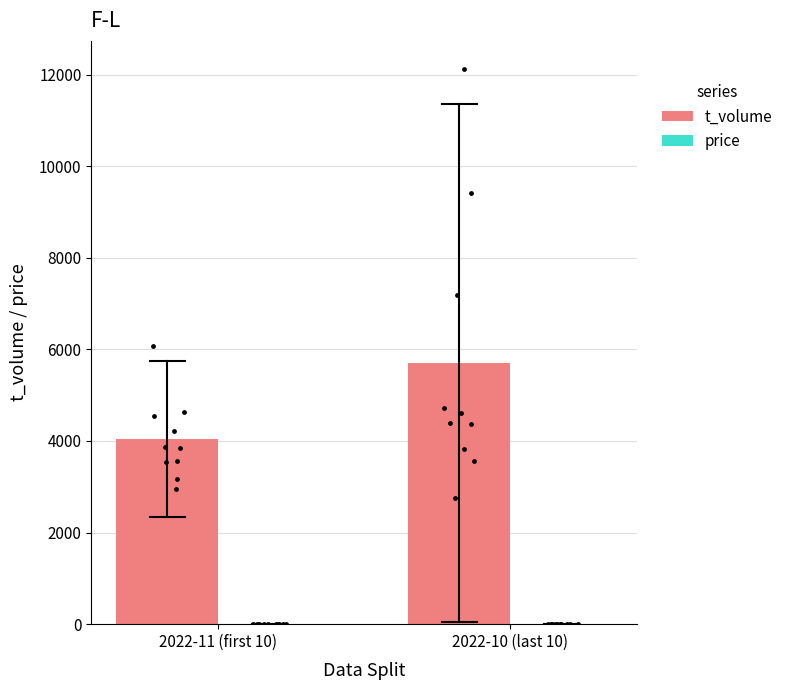

Which series contains the highest Y value?

t_volume